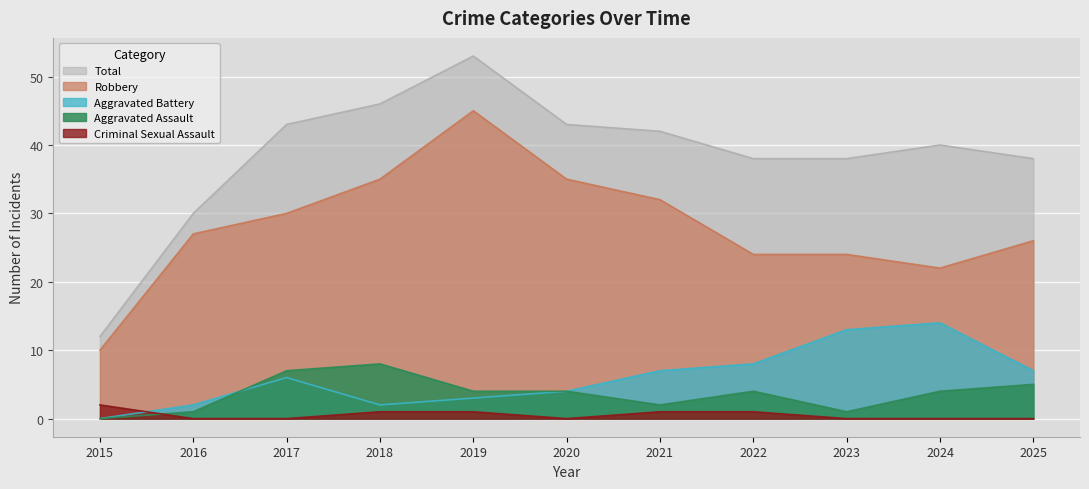

Reading left to right, list all the values displayed in this chart.

Aggravated Assault: 0	1	7	8	4	4	2	4	1	4	5
Aggravated Battery: 0	2	6	2	3	4	7	8	13	14	7
Criminal Sexual Assault: 2	0	0	1	1	0	1	1	0	0	0
Robbery: 10	27	30	35	45	35	32	24	24	22	26
Total: 12	30	43	46	53	43	42	38	38	40	38